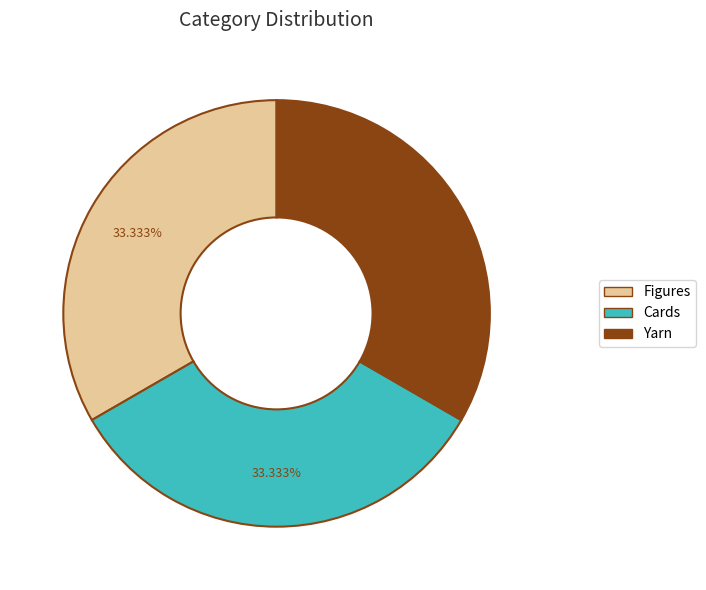

Is there any slice that represents more than half of the pie?

No